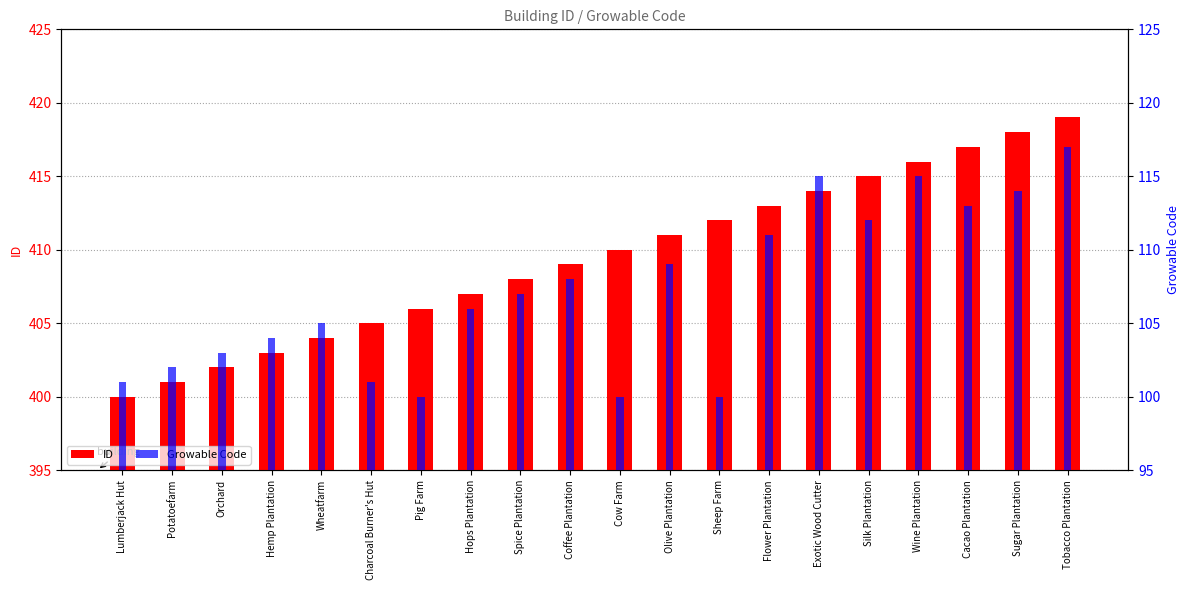

At how many categories does at least one series exceed 113?

20